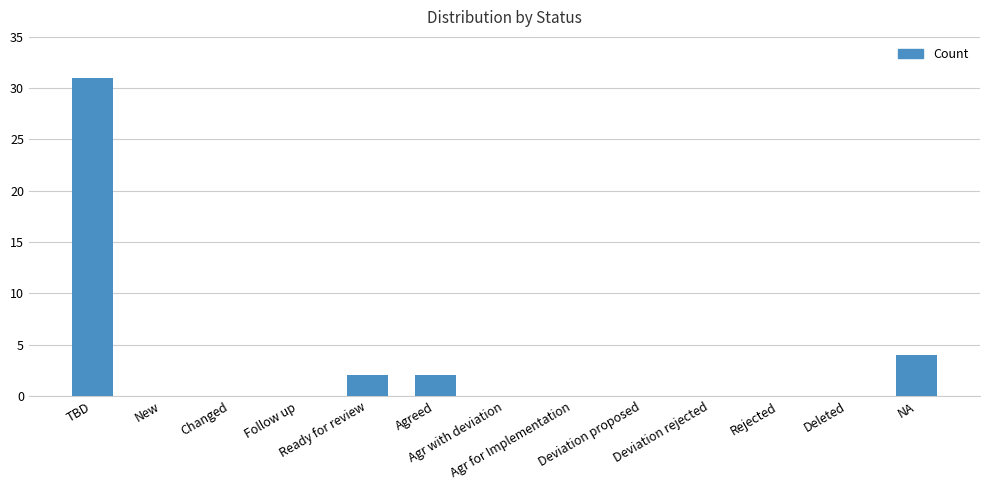

Is it true that the value at Follow up is 0?

True